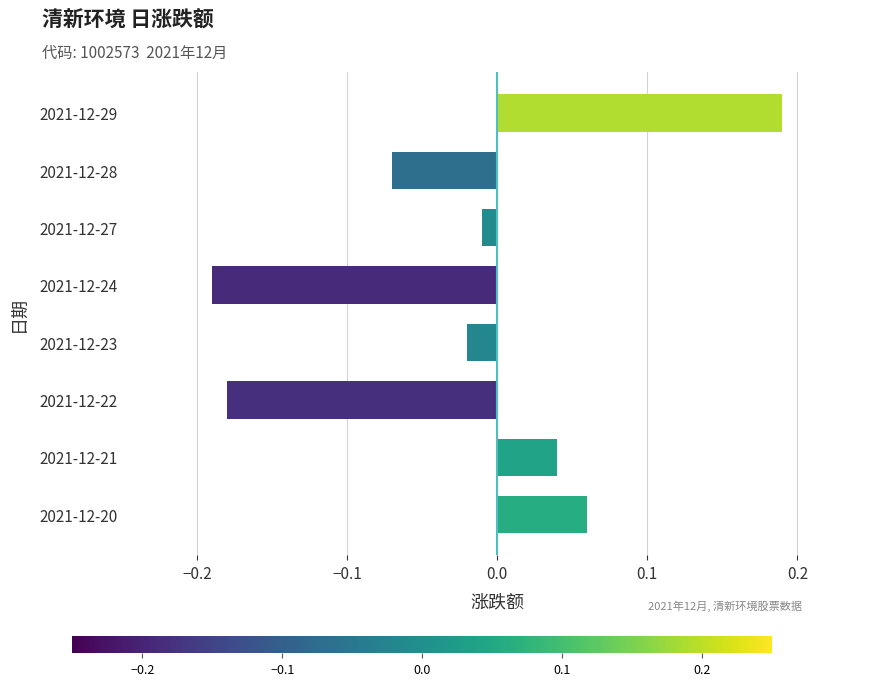

What is the change in value from 2021-12-24 to 2021-12-28?

+0.1